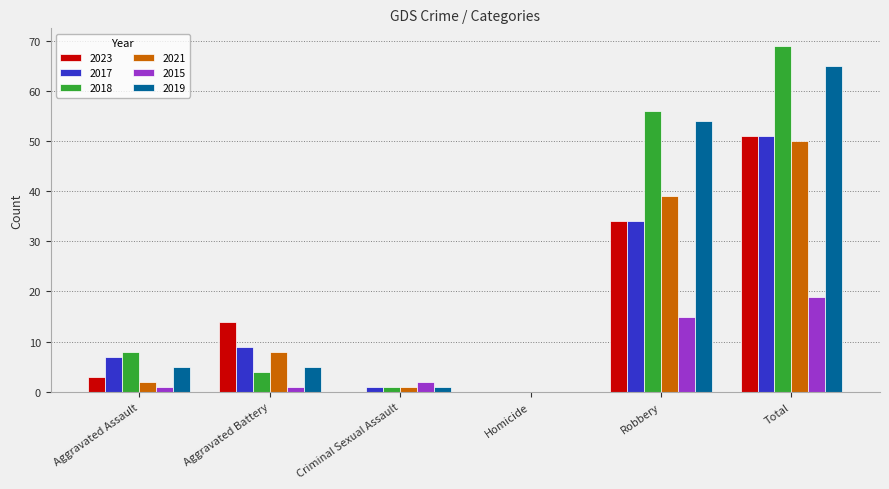

Which category has the highest value in the 2019 series?

Total